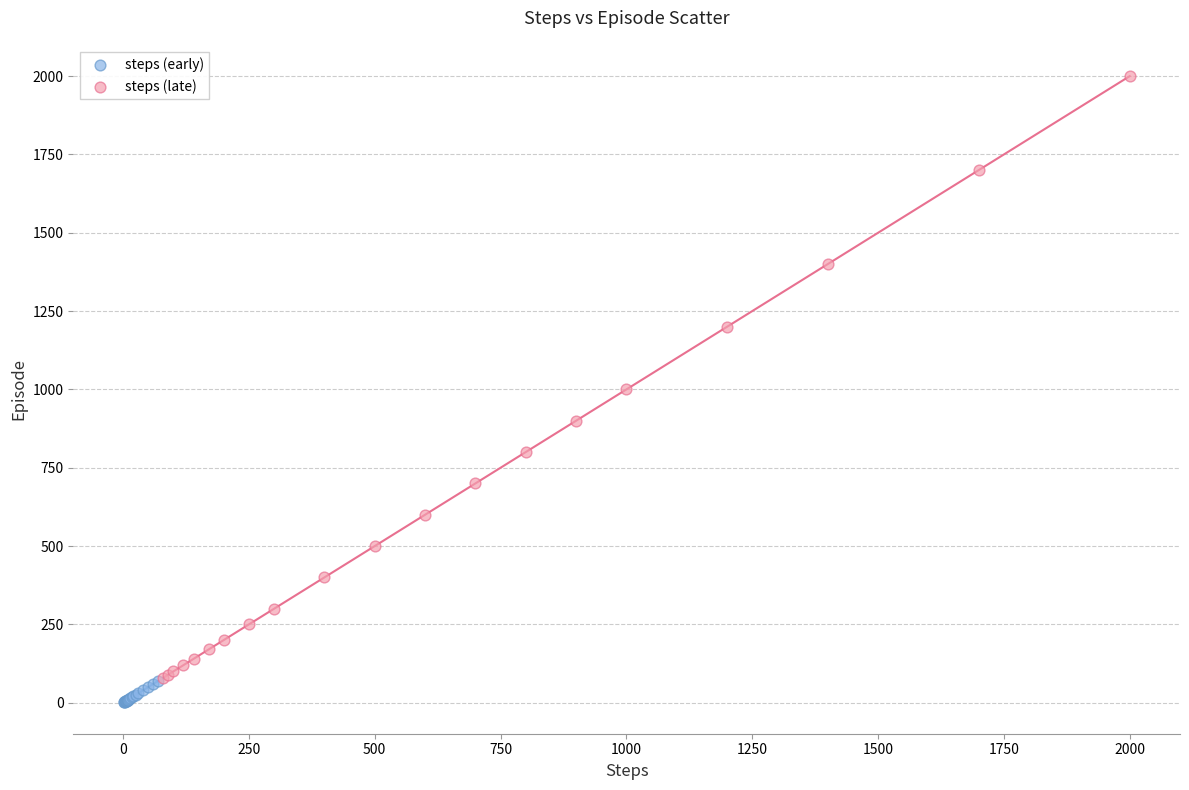

Which series contains the highest Y value?

steps (late)